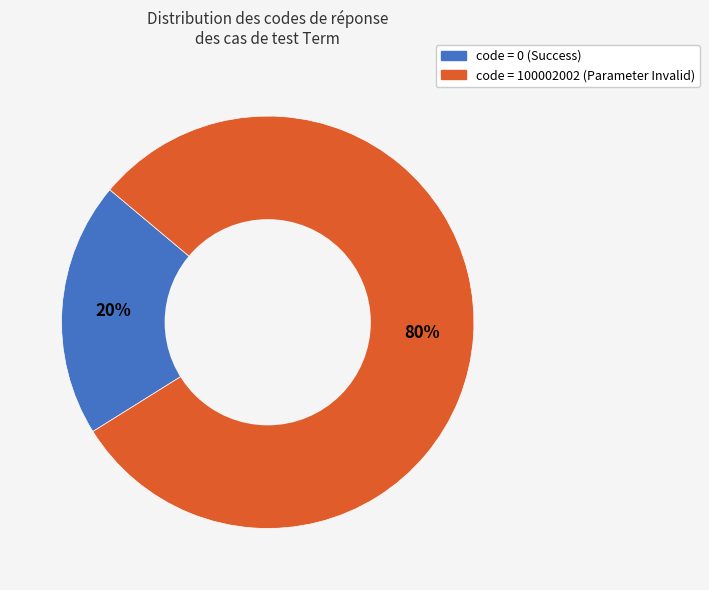

Is there a majority slice in this chart?

Yes